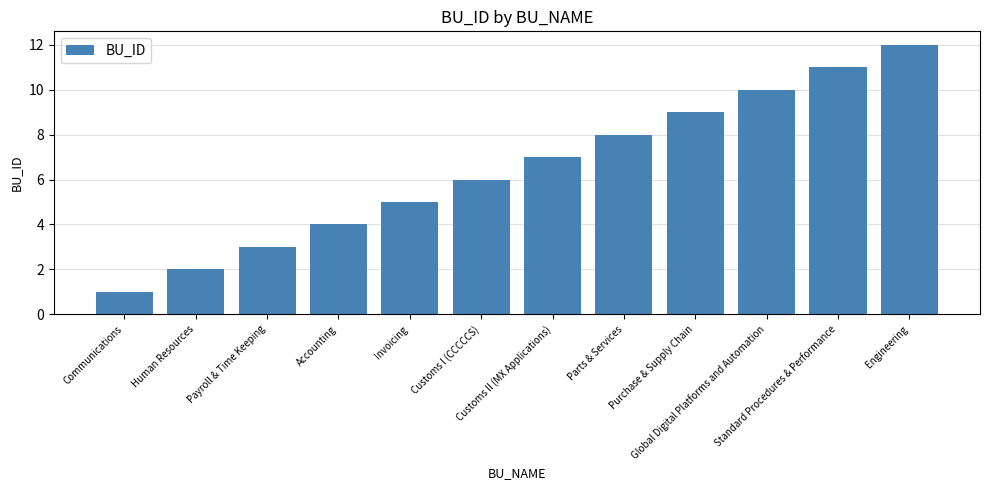

List the labels in order of value, smallest first.

Communications, Human Resources, Payroll & Time Keeping, Accounting, Invoicing, Customs I (CCCCCS), Customs II (MX Applications), Parts & Services, Purchase & Supply Chain, Global Digital Platforms and Automation, Standard Procedures & Performance, Engineering